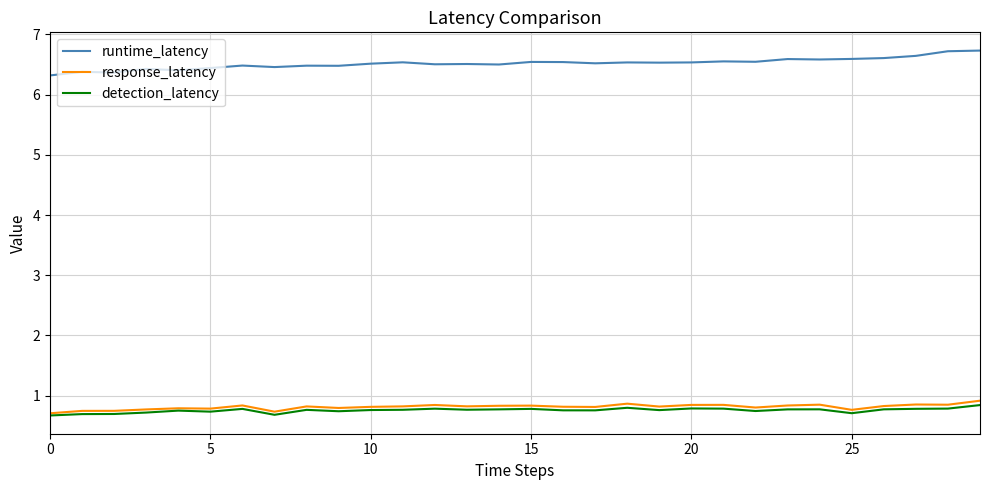

True or false: runtime_latency and response_latency intersect in this chart.

False